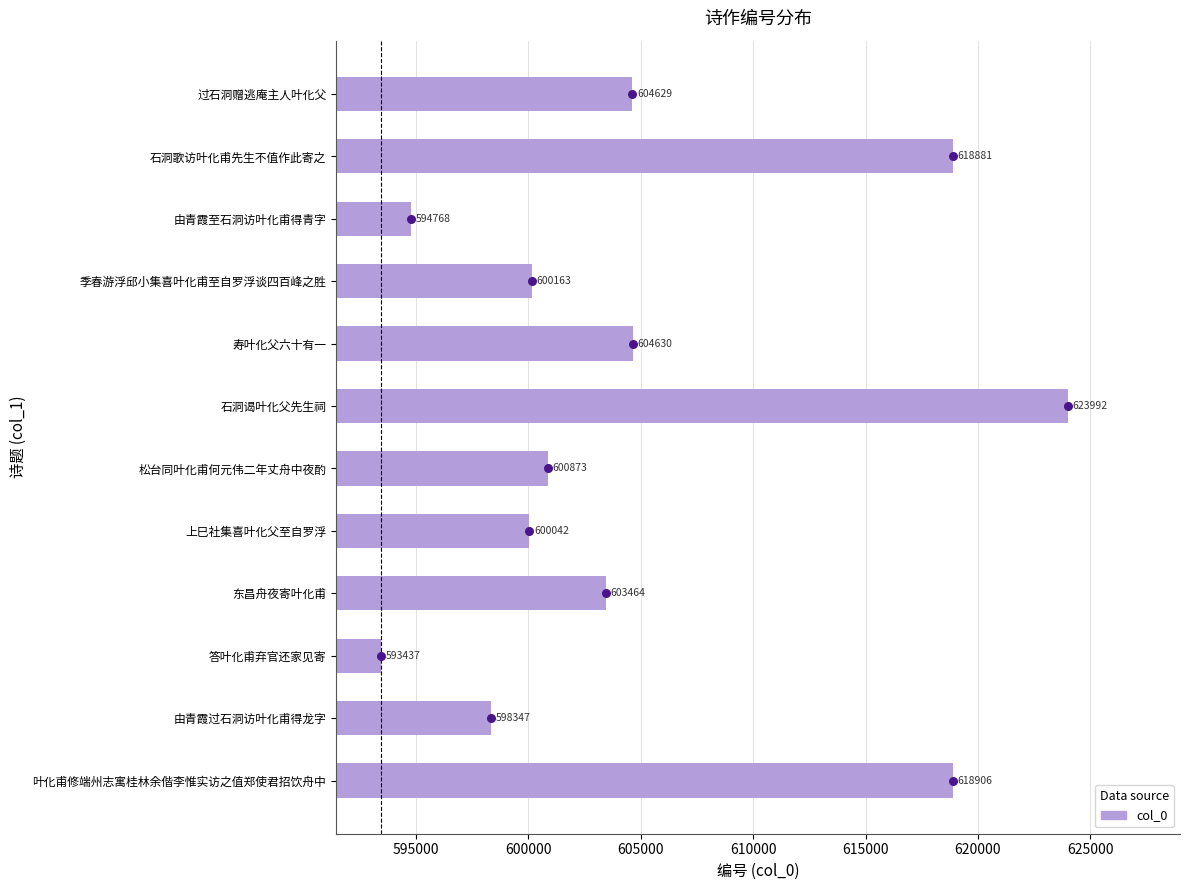

At which label is col_0 closest to 608714?

寿叶化父六十有一